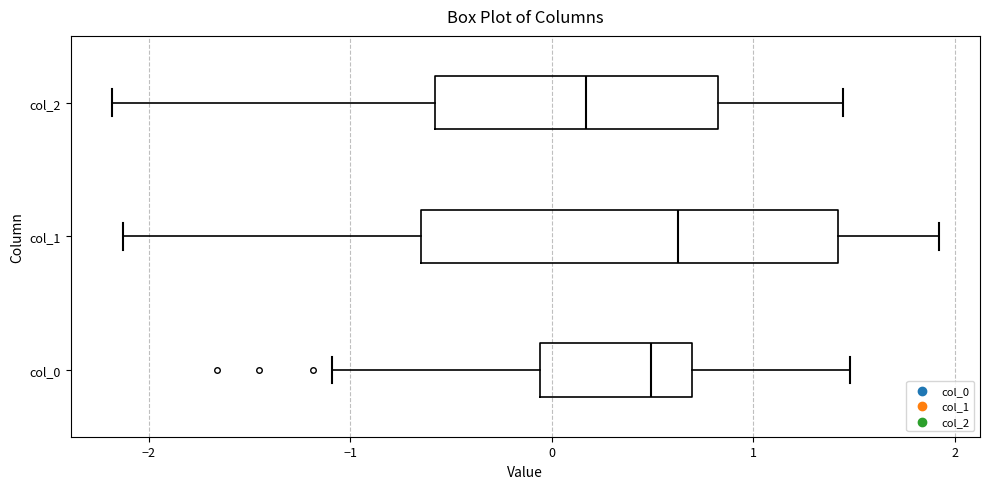

Which box has the furthest to the left median line?

col_2